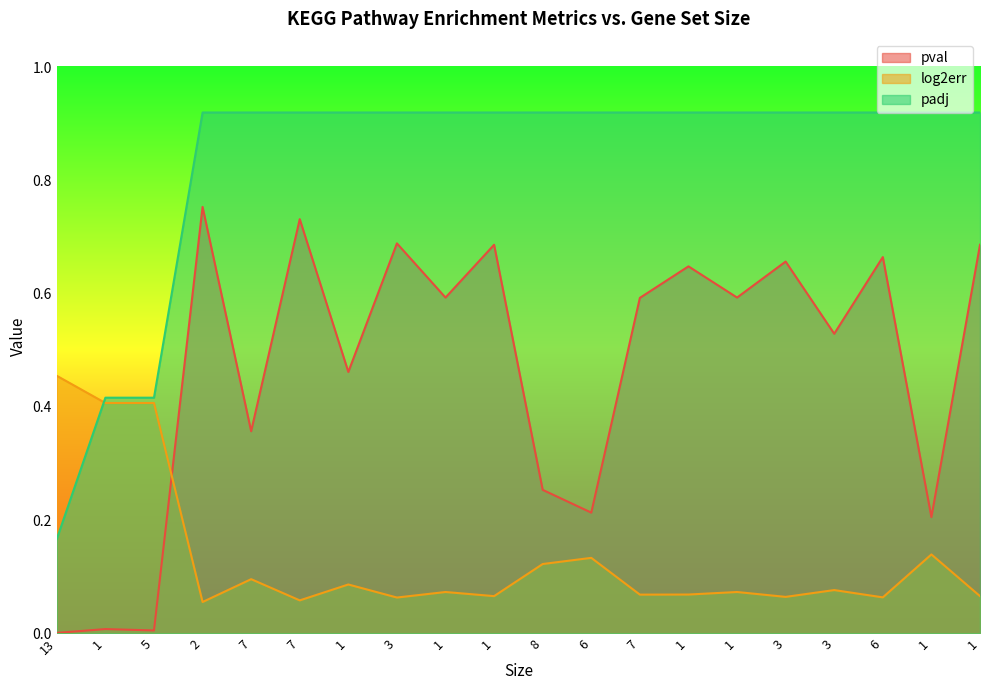

What are all the series names shown in the legend?

pval, log2err, padj